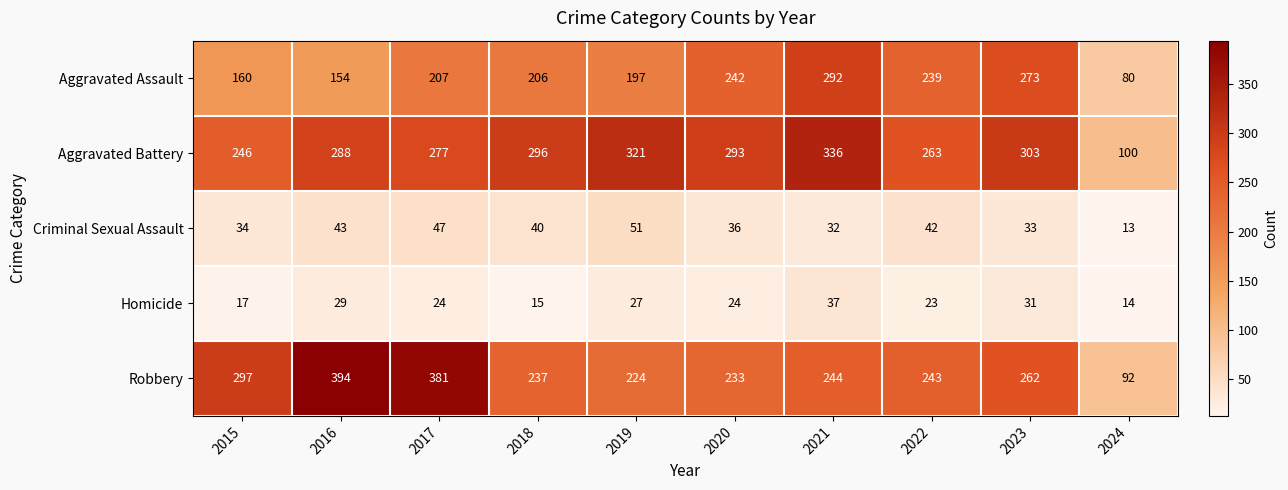

Which series has the largest total across all categories?

Aggravated Battery